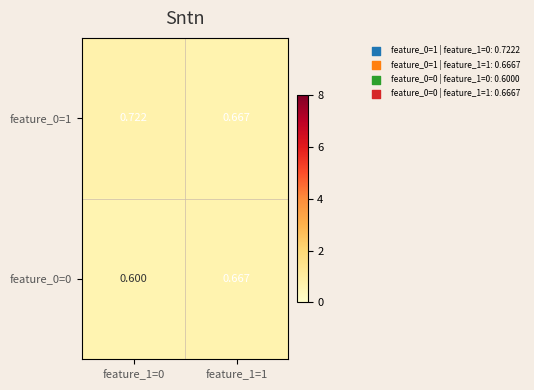

Is the value of feature_0=0 at feature_1=0 greater than the value of feature_0=1 at feature_1=1?

No